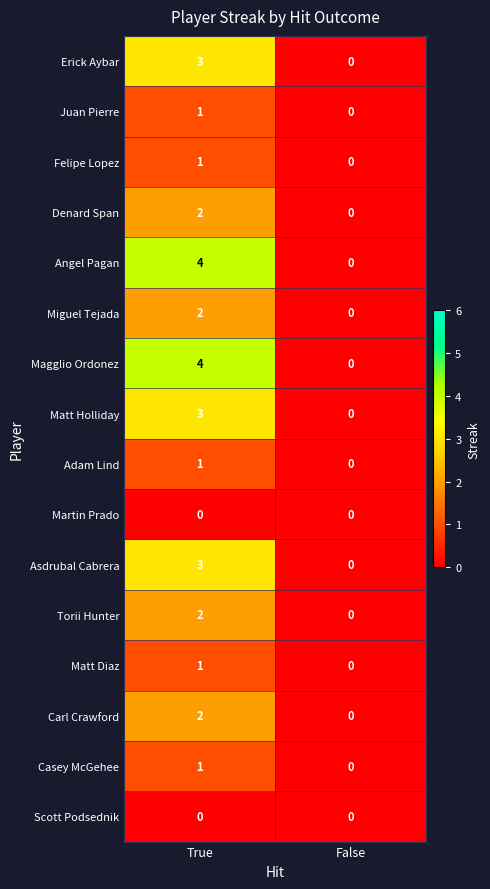

The Carl Crawford series shows 1 at False. True or false?

False